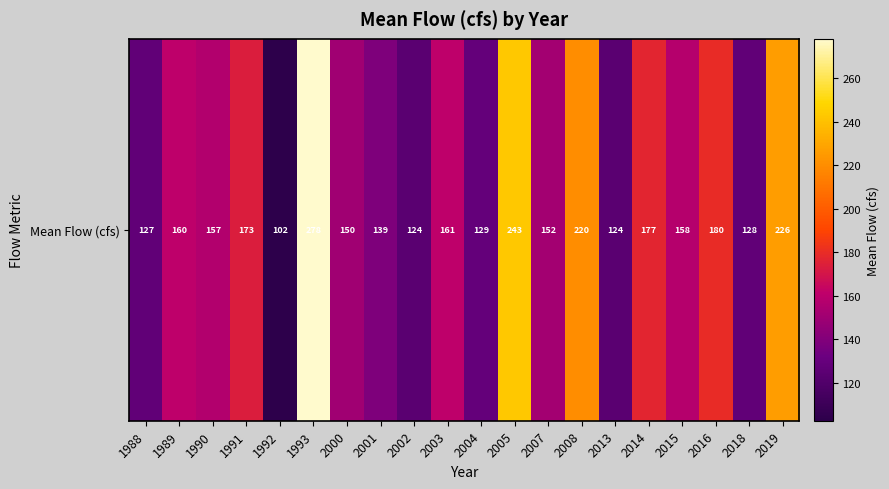

Approximately how many times larger is the value at 2013 compared to 1988?

1.0